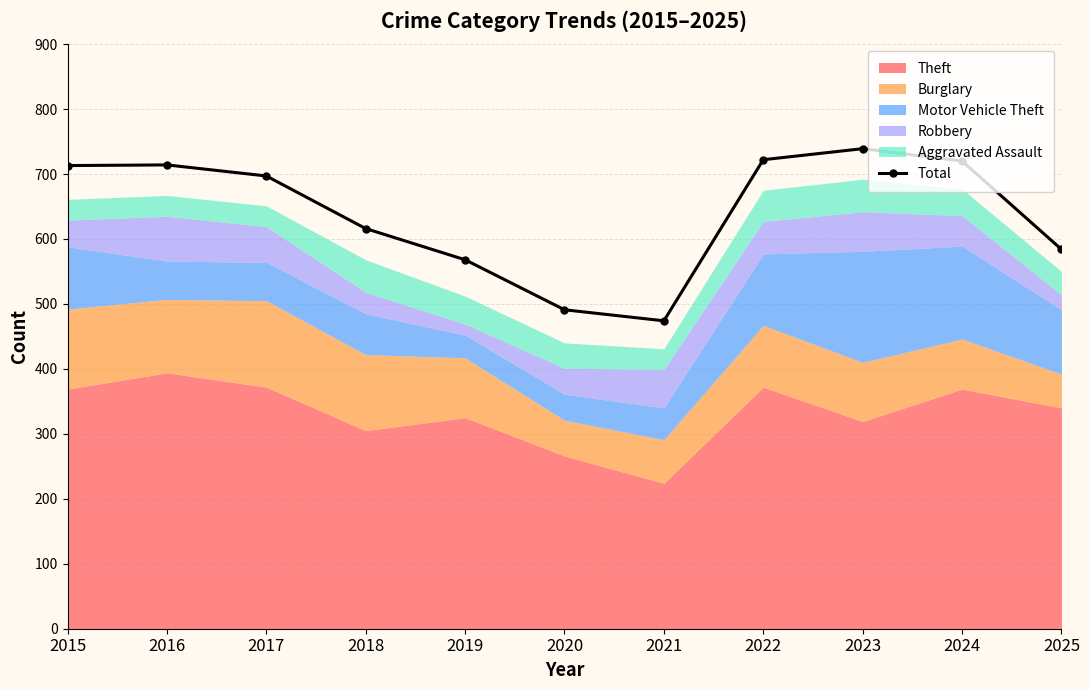

What is the ratio of the value at 2019 to the value at 2016?

0.8